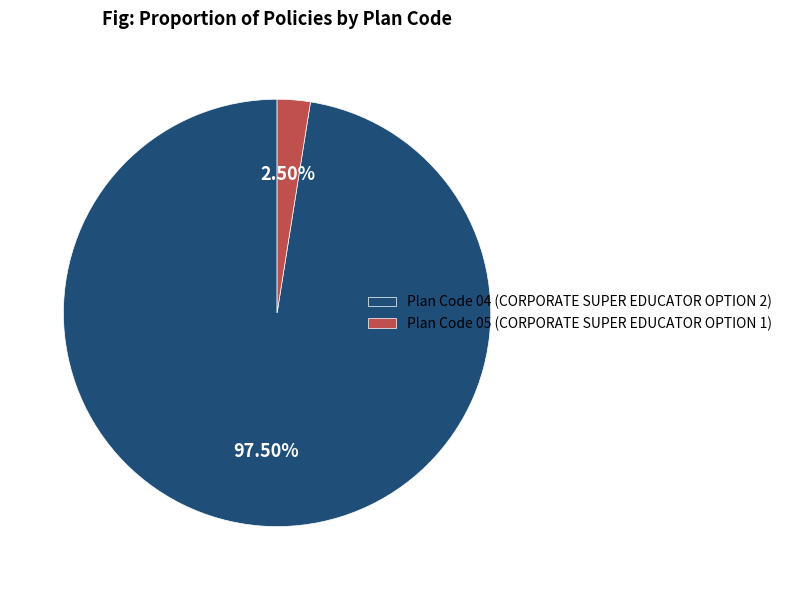

To the nearest percent, what is the difference between the largest and smallest slice percentages?

95%